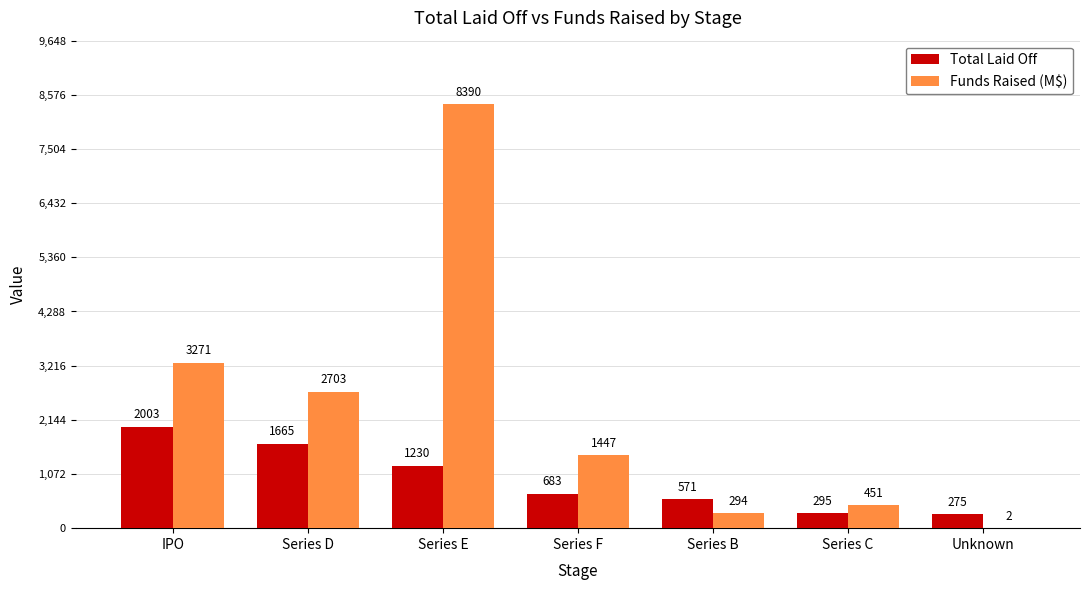

What value does the Total Laid Off series have at Series E?

1230